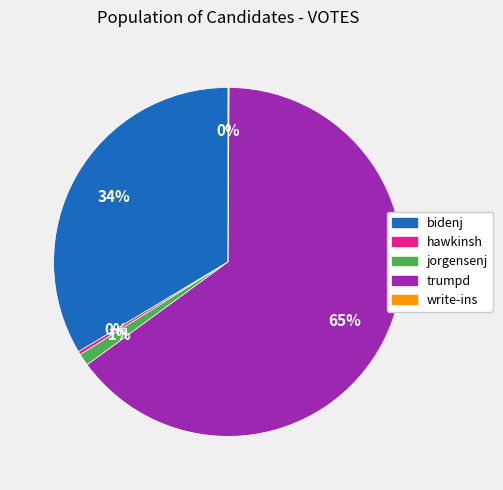

Combined, do trumpd and bidenj account for over 50%?

Yes